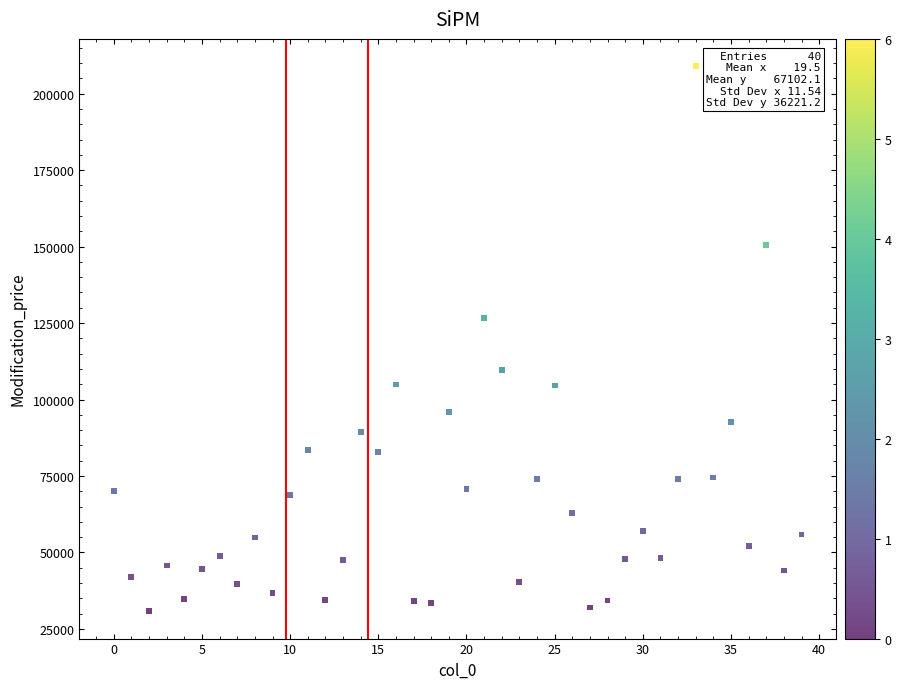

What is the range of Y values (max minus min)?

178236